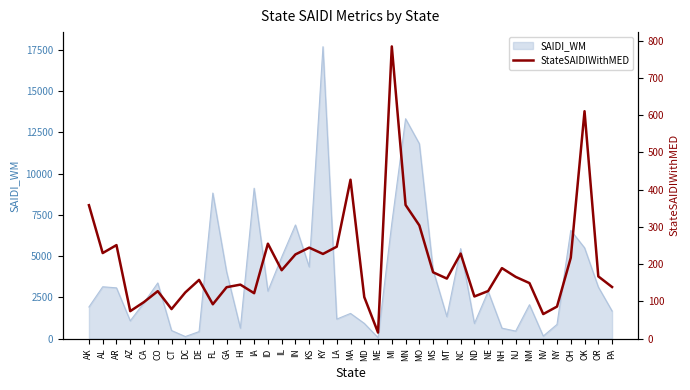

What is the sum of the values at ID and IL?

438.7